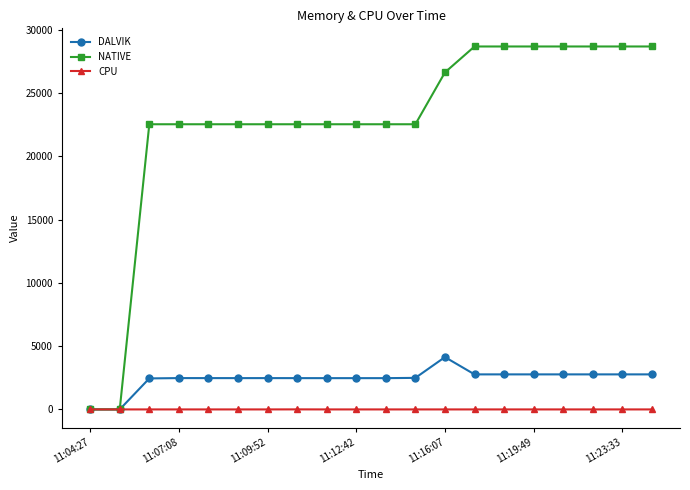

At how many categories does at least one series exceed 5966?

18